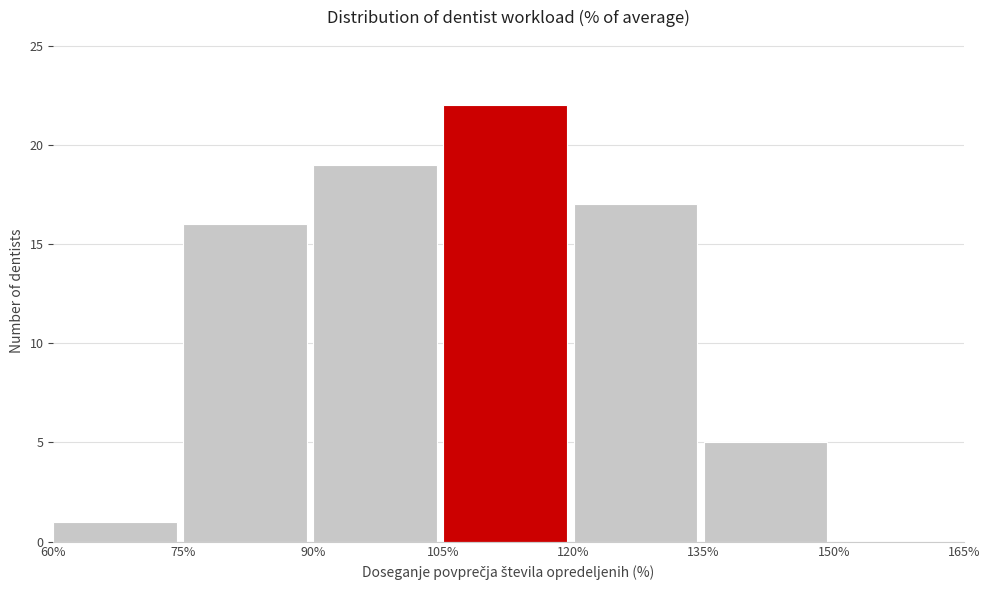

Over which range of the x-axis is the bar tallest?

105% to 120%